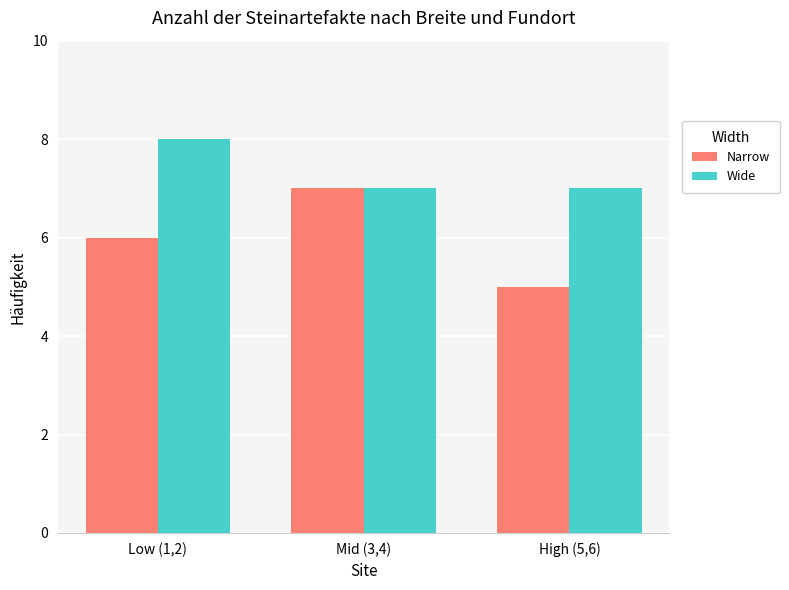

List the series in order of their peak value, lowest first.

Narrow, Wide